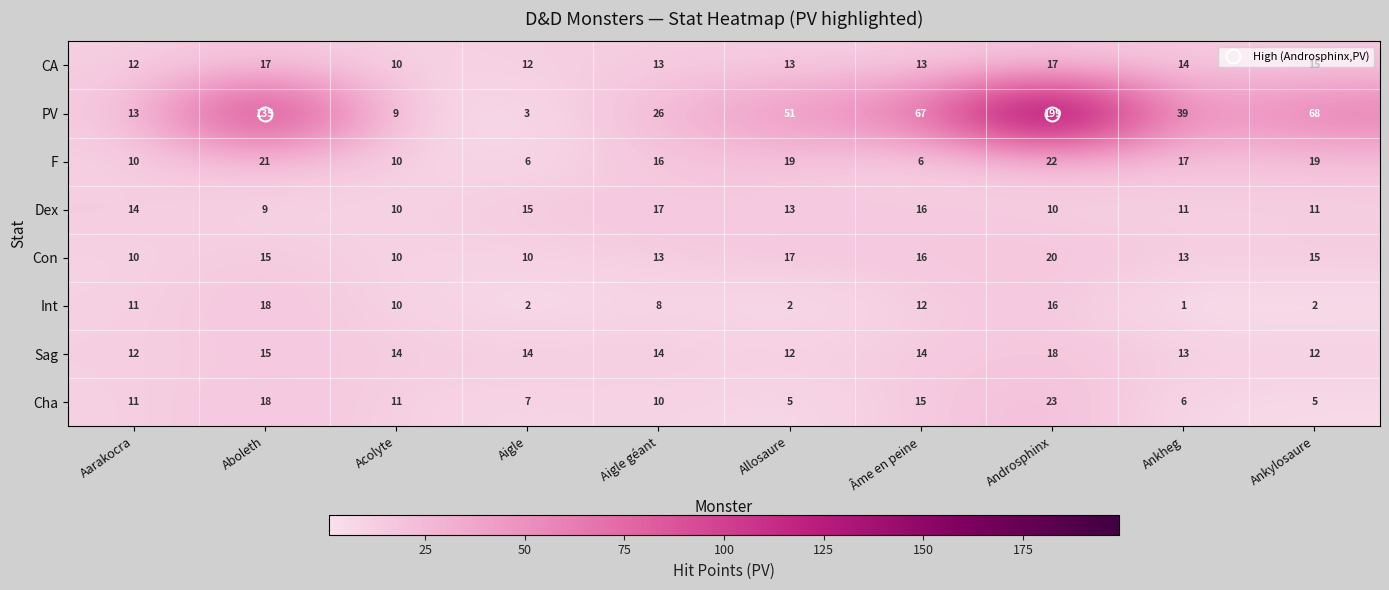

The PV series shows 188 at Aboleth. True or false?

False